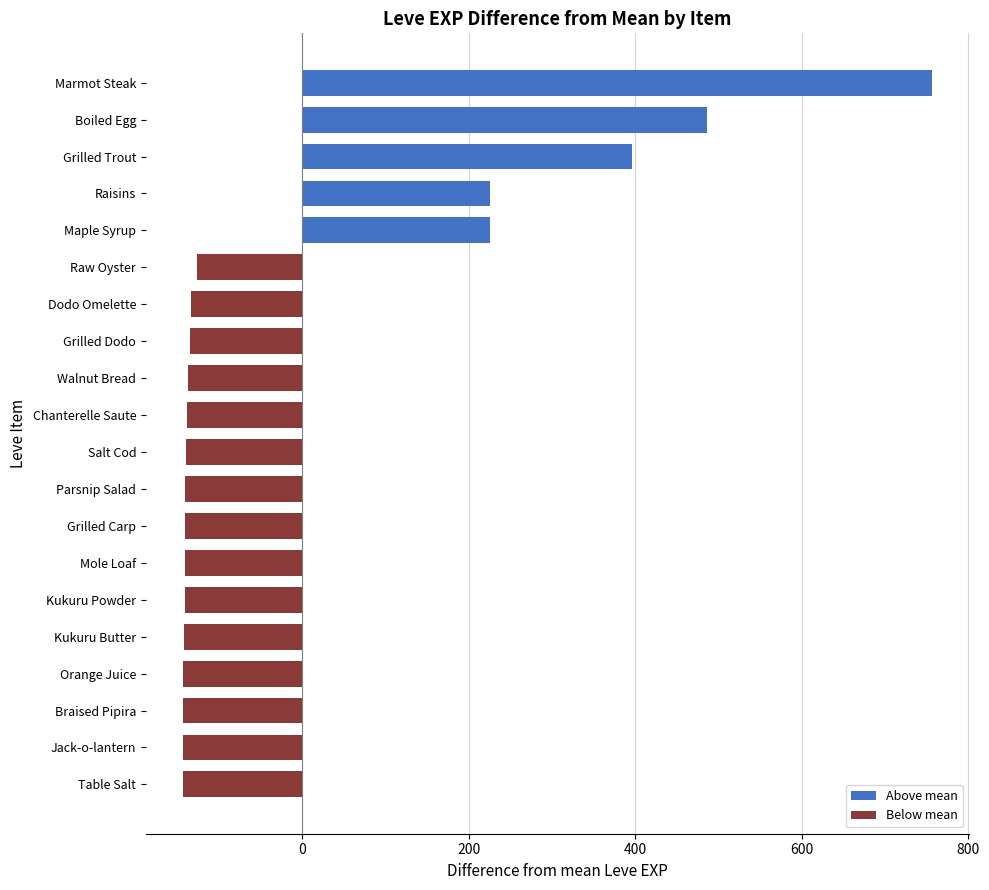

True or false: the data shows -30.3 at Jack-o-lantern.

False